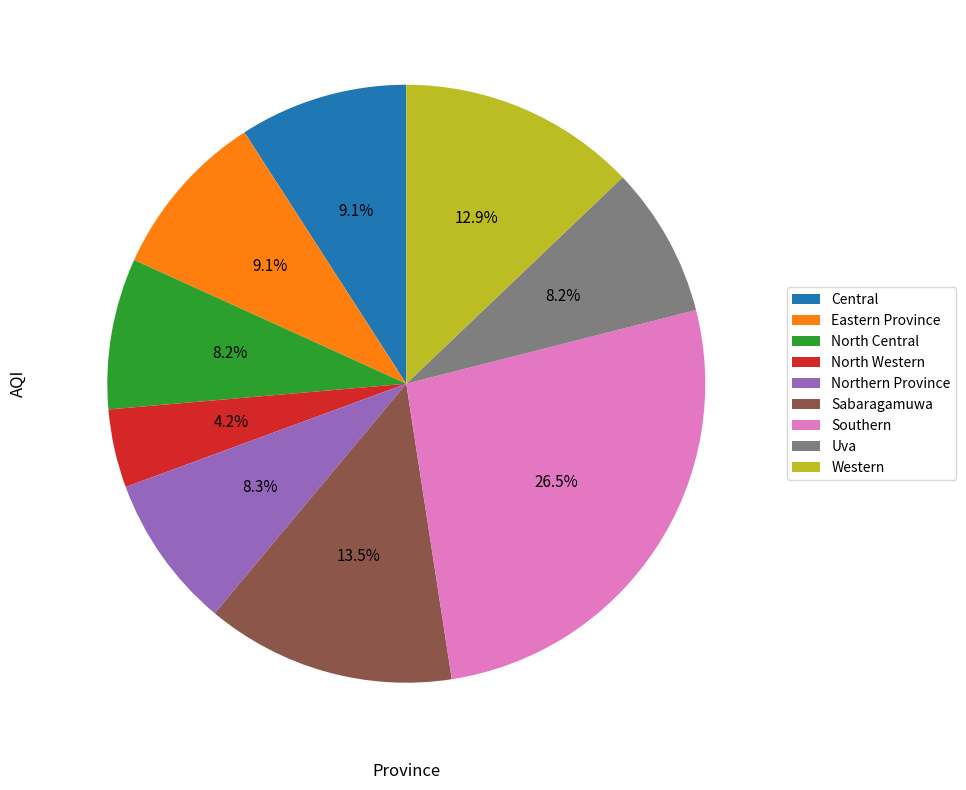

Count the number of slices in the pie.

9